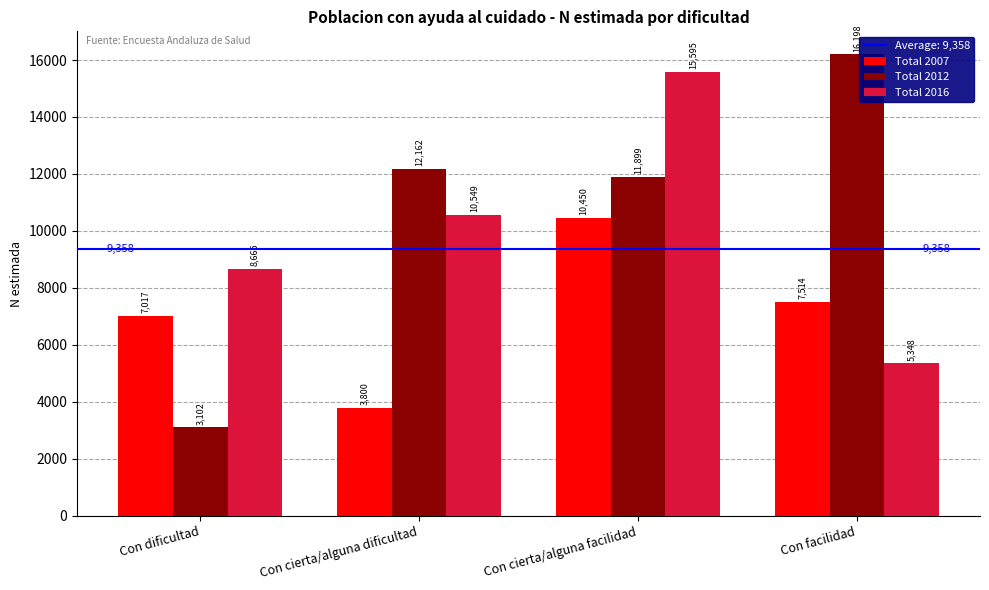

What is the value of the Total 2016 bar at the 1st from the left?

8665